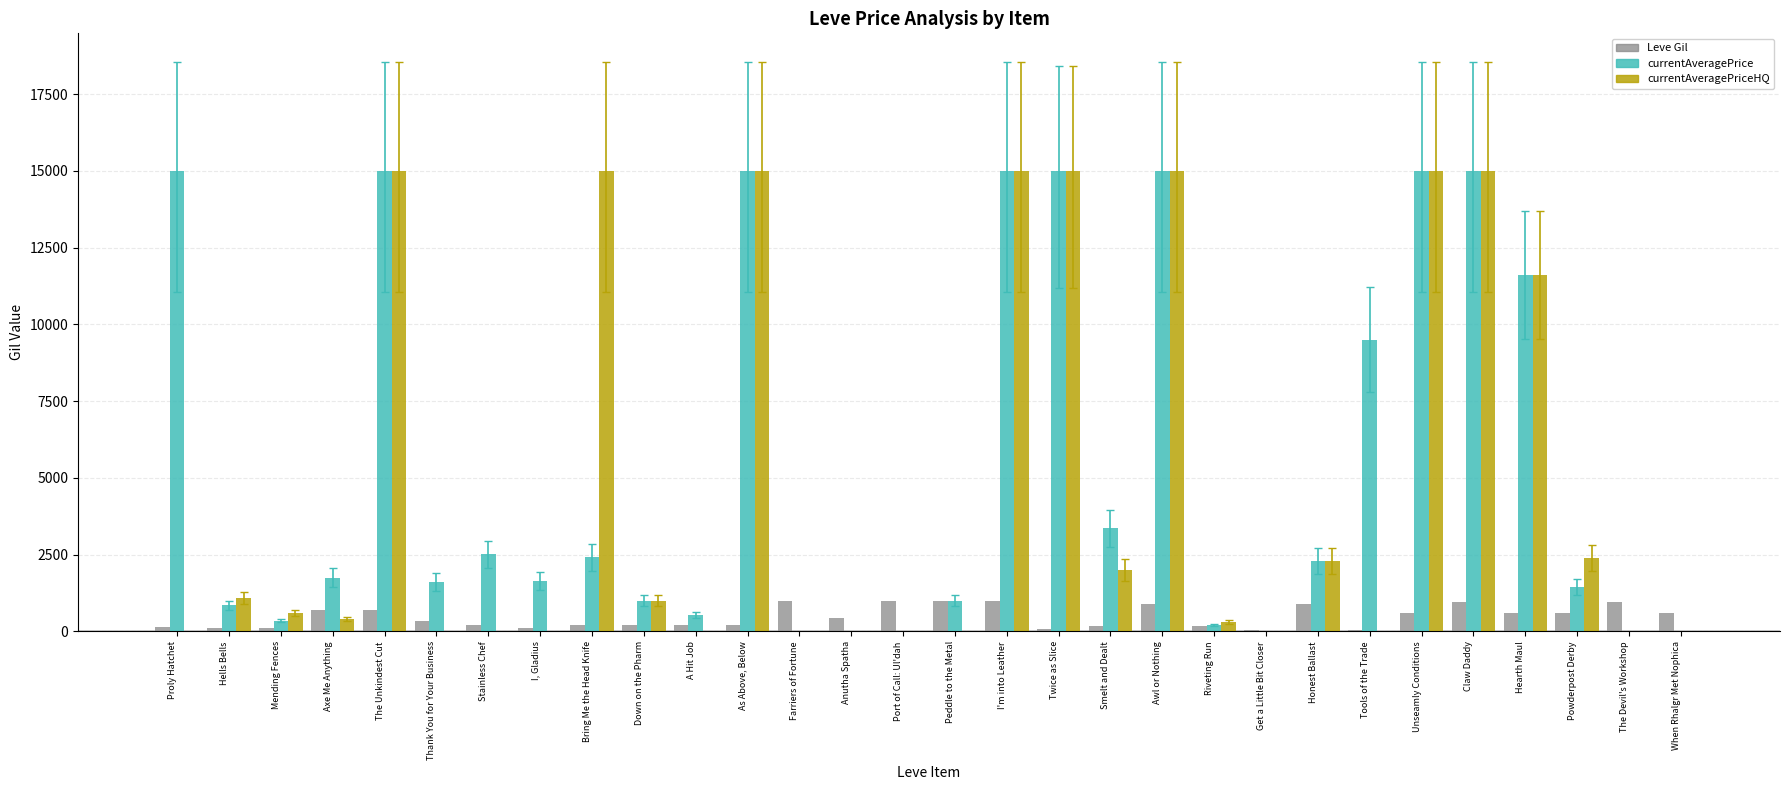

What is the sum of all Leve Gil values?

14349.0